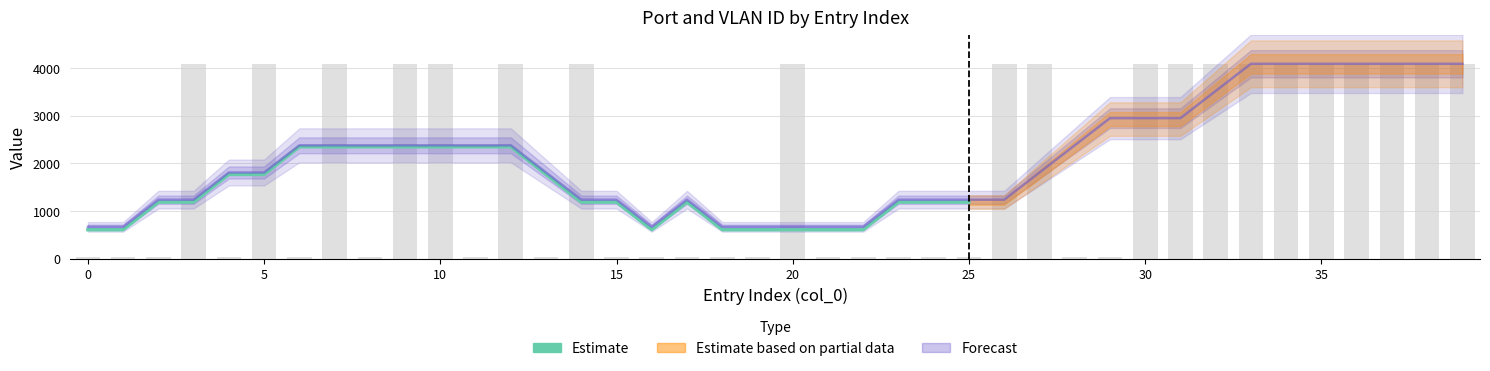

What is the greatest value displayed?

4094